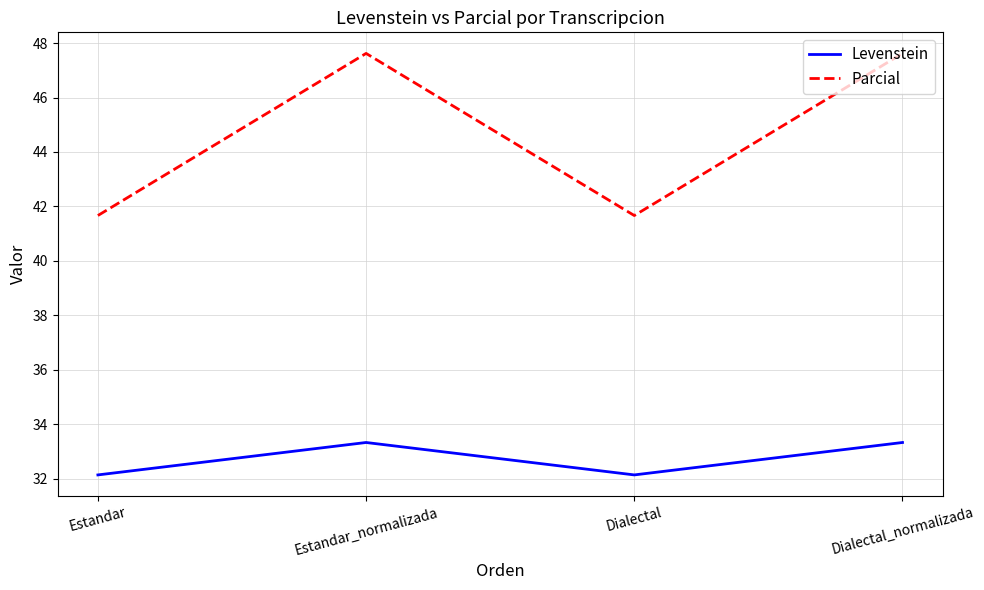

How many values in the Parcial series exceed 47?

2